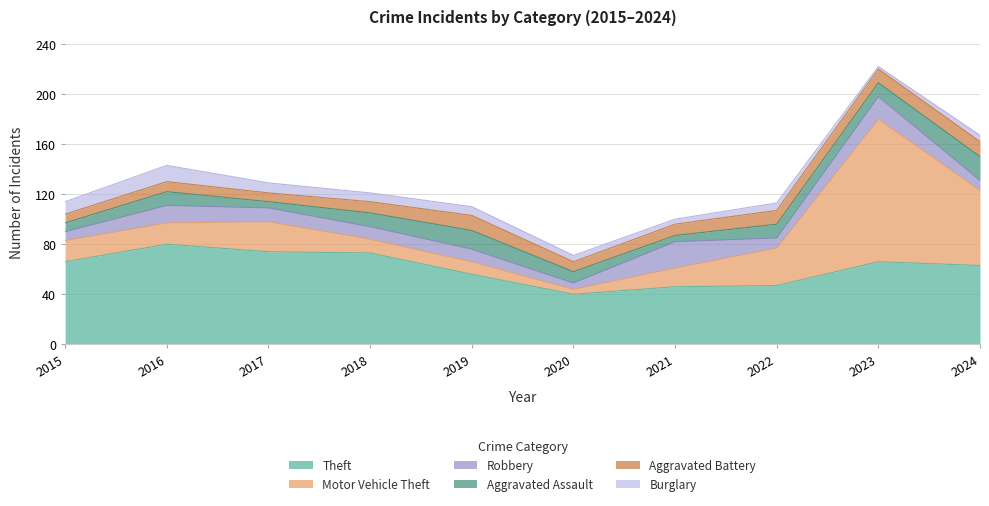

Does the chart have visible grid lines?

Yes